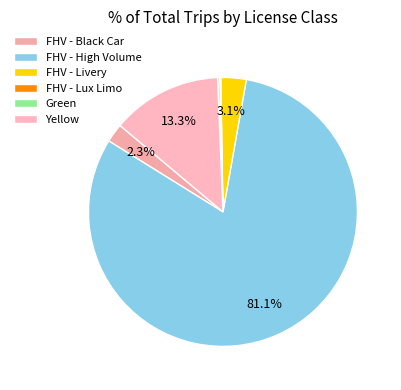

Does any single category account for the majority?

Yes